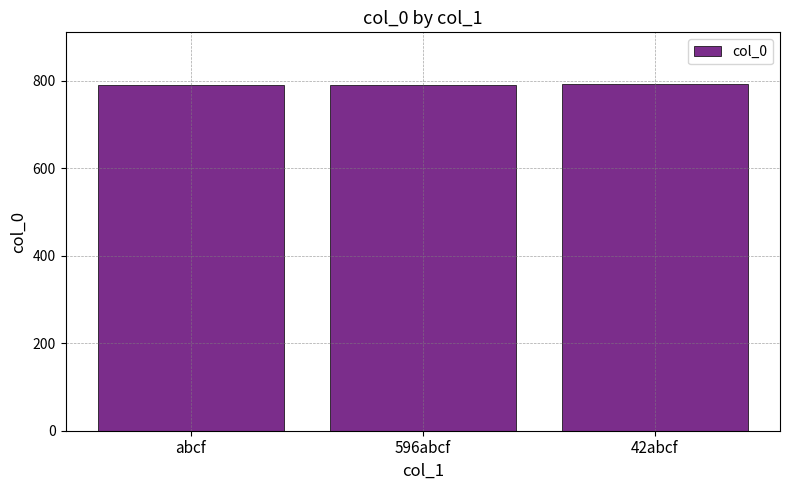

What is the greatest value displayed?

792